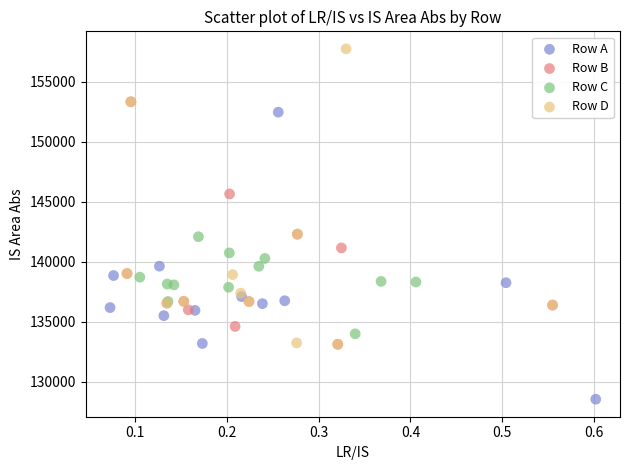

Which series has the largest Y range (max minus min)?

Row D